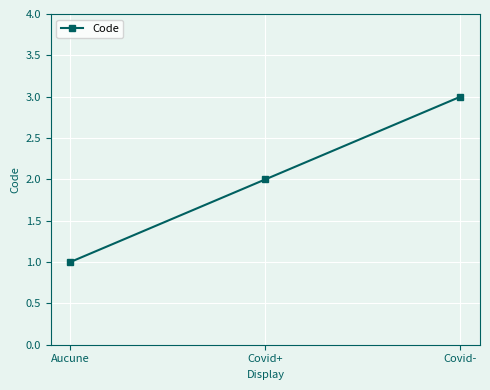

Reading left to right, extract all data points from this chart.

Aucune=1	Covid+=2	Covid-=3